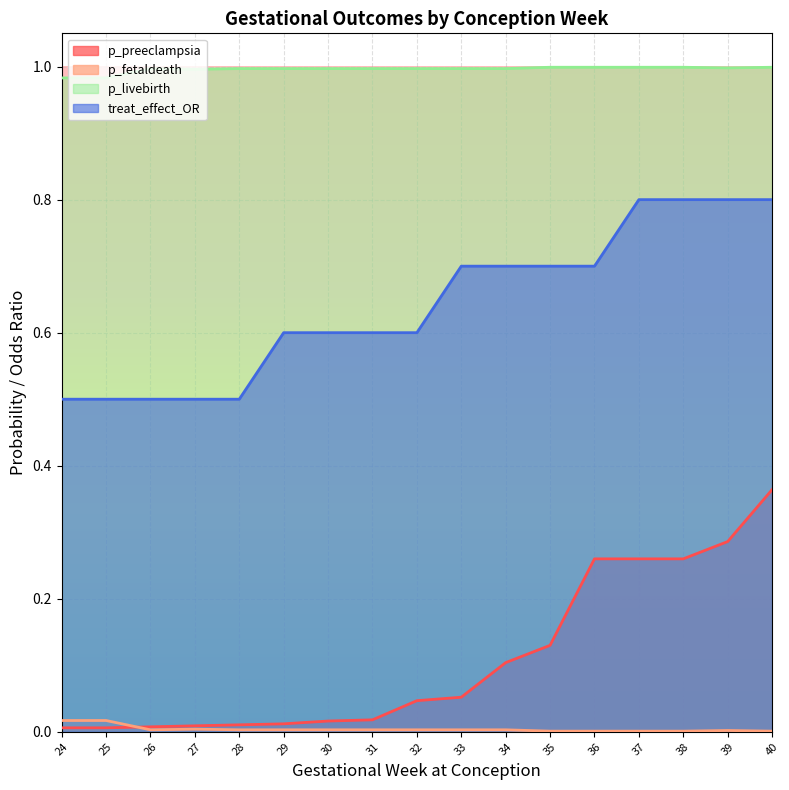

Which series has the largest total across all categories?

p_livebirth